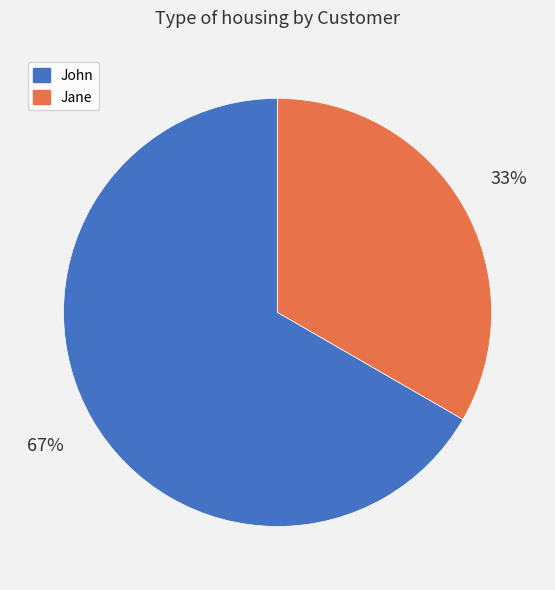

What percentage is the Jane slice, to the nearest percent?

33%